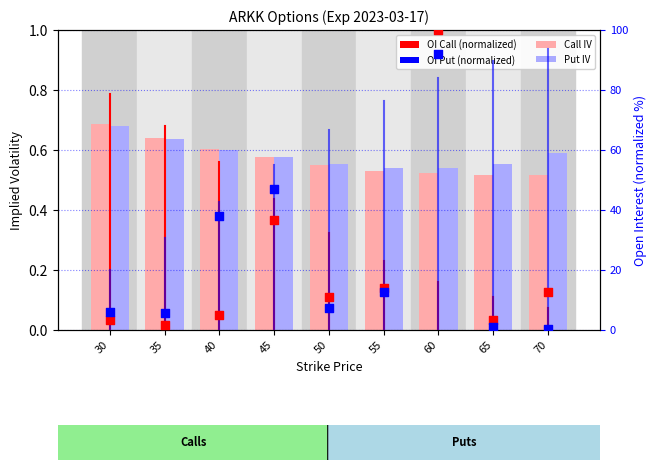

What is the total value across all series at 60?

193.0